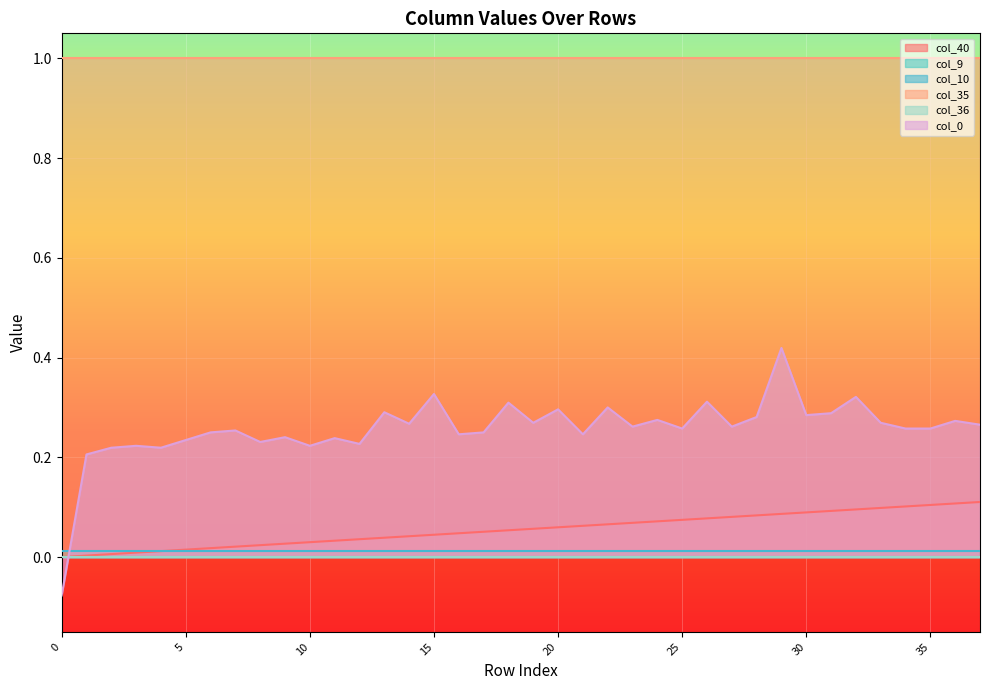

True or false: col_35 has more than 0 points higher than both neighbors.

False